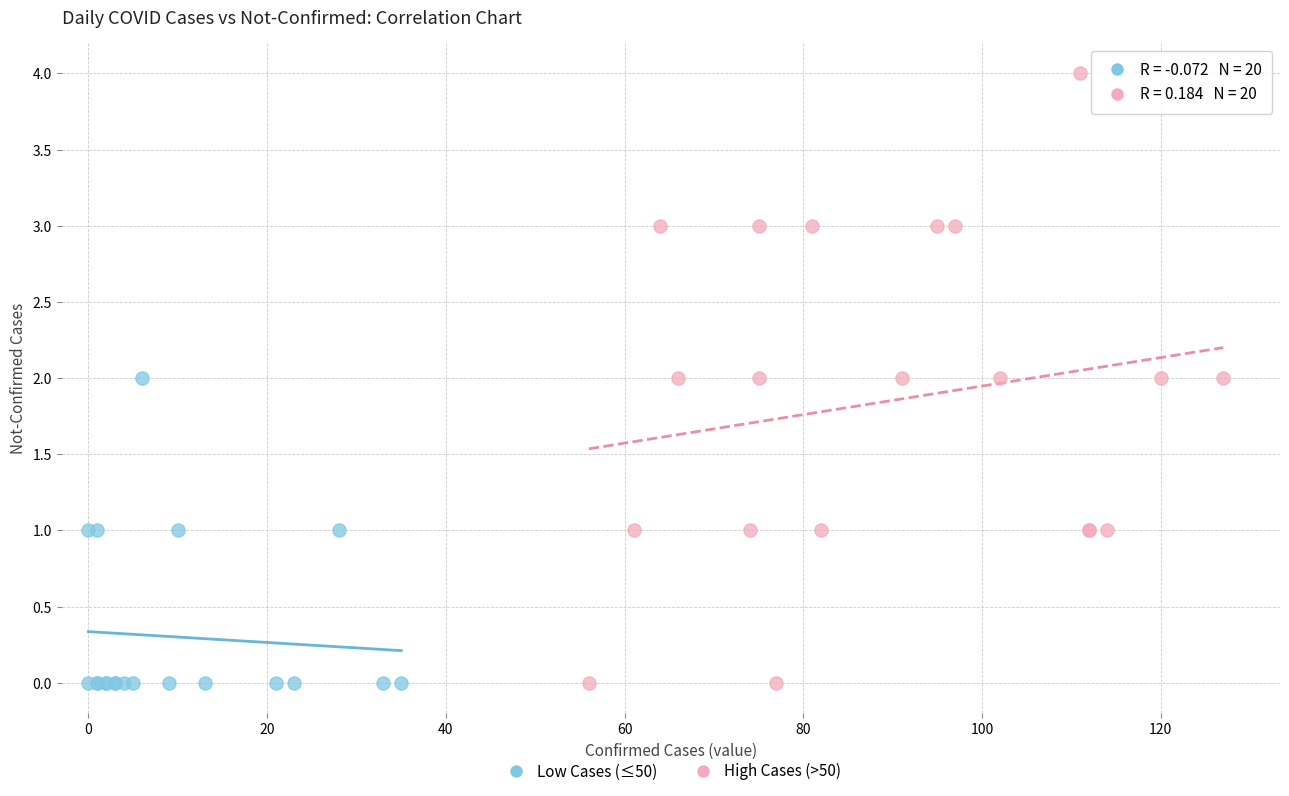

Which series contains the highest Y value?

High Cases (>50)